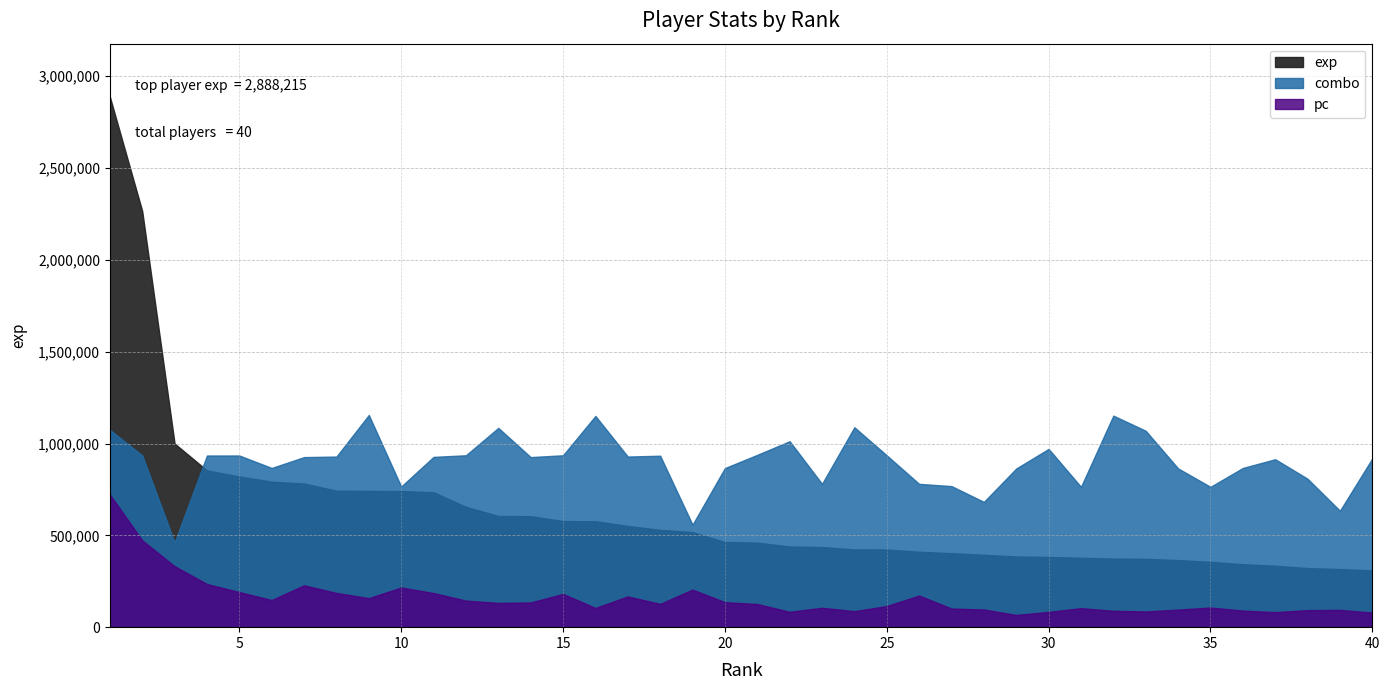

How many categories are shown in the chart?

40